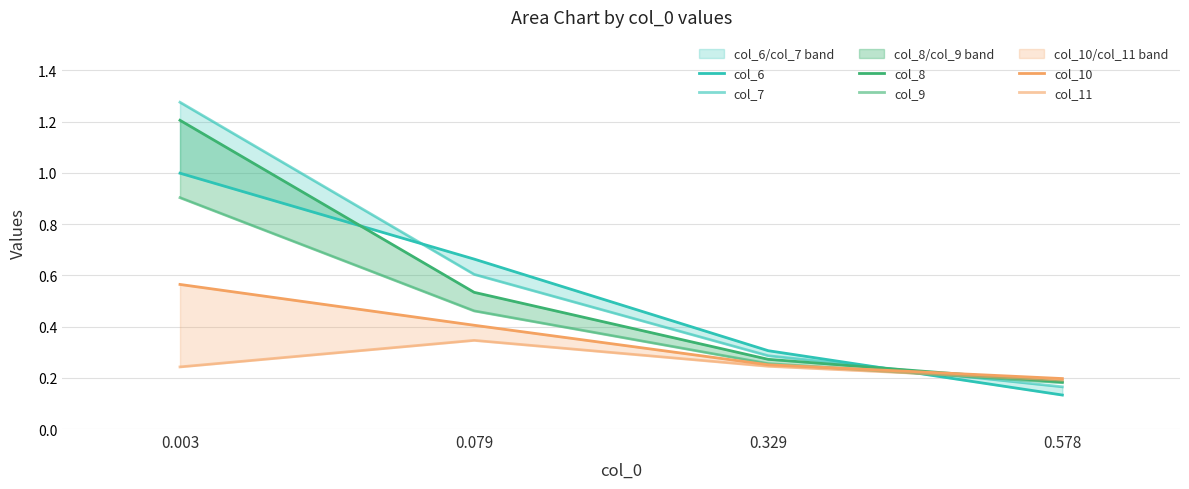

True or false: col_6 has a value of 0.7 at 0.079.

True